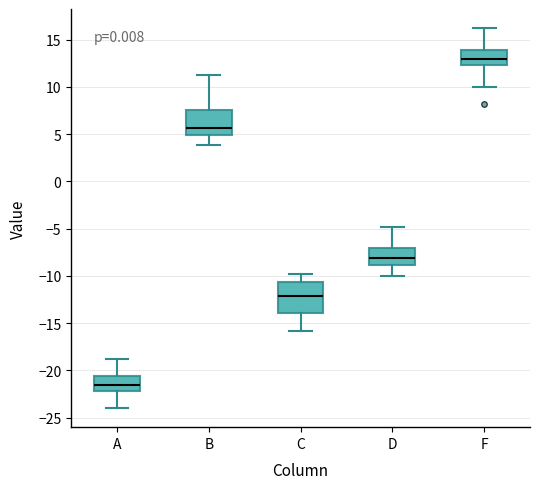

Reading left to right, read every box against the y-axis: the position of its median line, the range the box covers, and the ends of its whiskers. The values are not printed on the chart, so give them approximately, as read against the axis.

A: median -21.5, box -22.0 to -20.5, whiskers -24.0 to -19.0
B: median 5.5, box 5.0 to 7.5, whiskers 4.0 to 11.0
C: median -12.0, box -14.0 to -10.5, whiskers -16.0 to -10.0
D: median -8.0, box -9.0 to -7.0, whiskers -10.0 to -5.0
F: median 13.0, box 12.5 to 14.0, whiskers 10.0 to 16.0